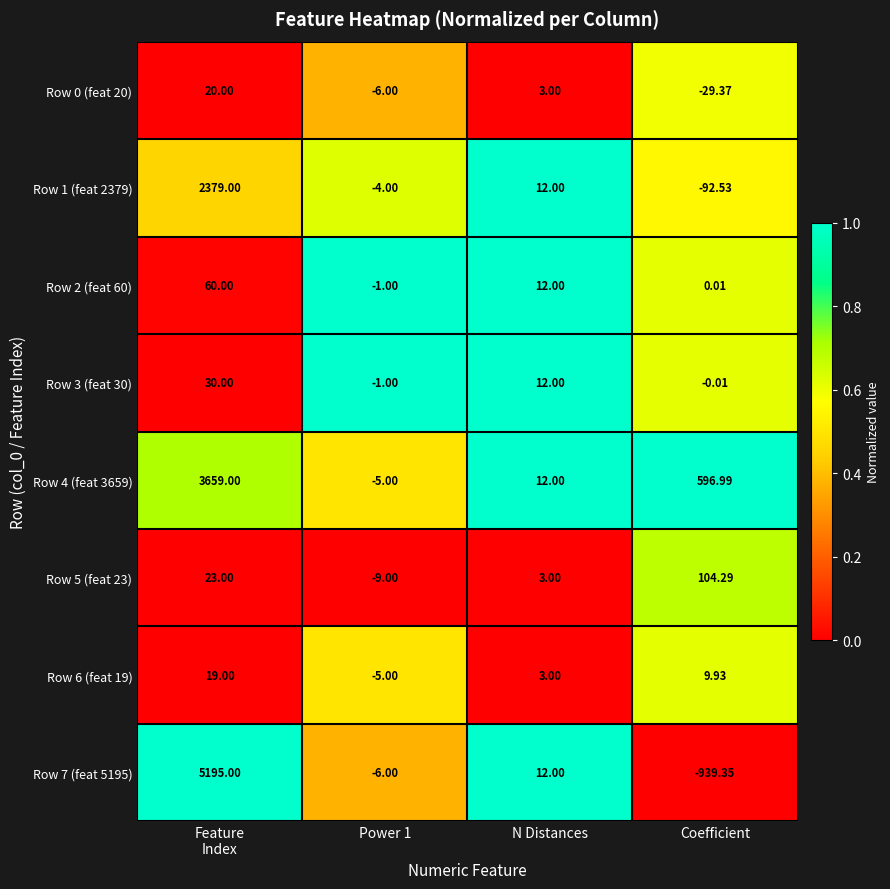

Where is Row 6 (feat 19) nearest to the value 7?

Coefficient